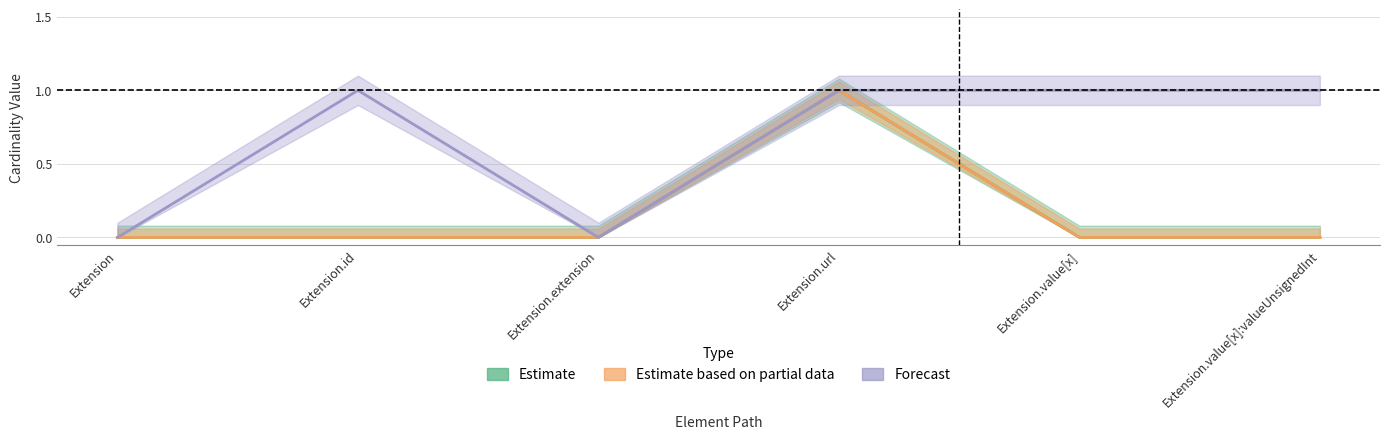

How many positive values does the Forecast (Max) series have?

4